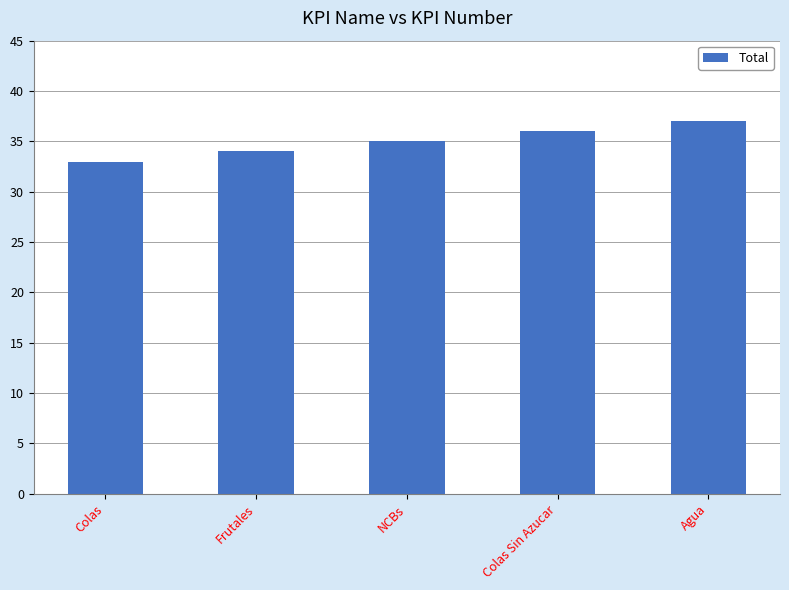

List the labels in order of value, largest first.

Agua, Colas Sin Azucar, NCBs, Frutales, Colas